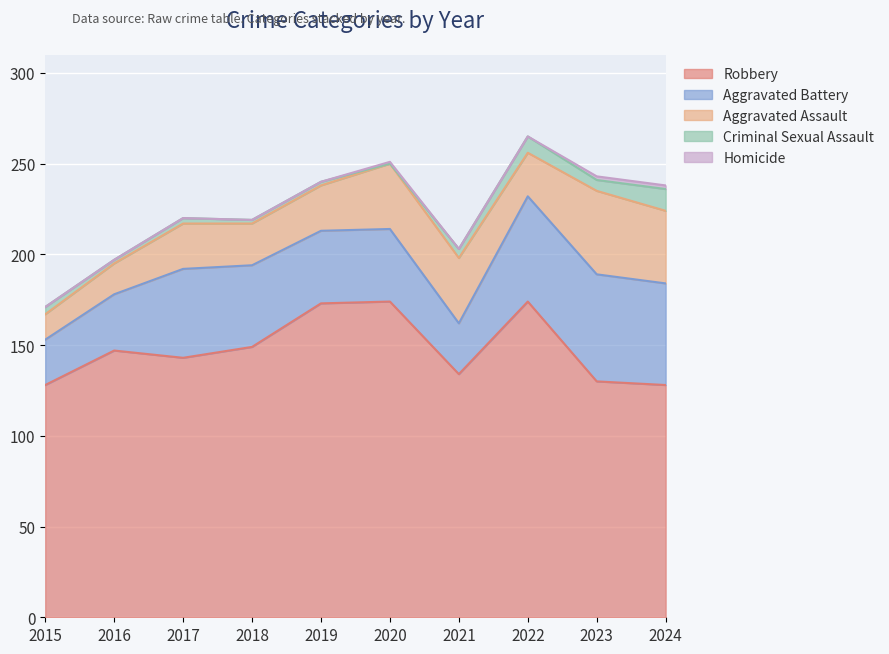

What are all the series names shown in the legend?

Robbery, Aggravated Battery, Aggravated Assault, Criminal Sexual Assault, Homicide